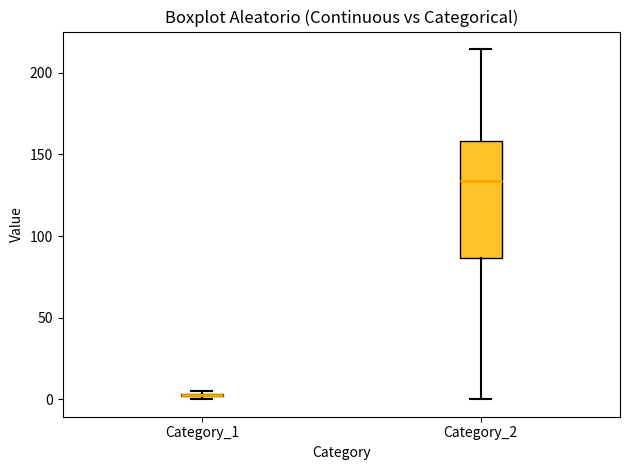

Reading left to right, read every box against the y-axis: the position of its median line, the range the box covers, and the ends of its whiskers. The values are not printed on the chart, so give them approximately, as read against the axis.

Category_1: box collapsed to a line at 5, whiskers 0 to 5
Category_2: median 135, box 85 to 160, whiskers 0 to 215